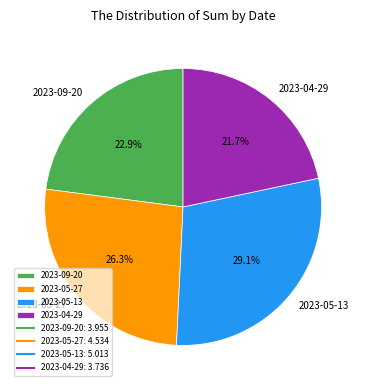

Which category has the biggest portion of the pie?

2023-05-13